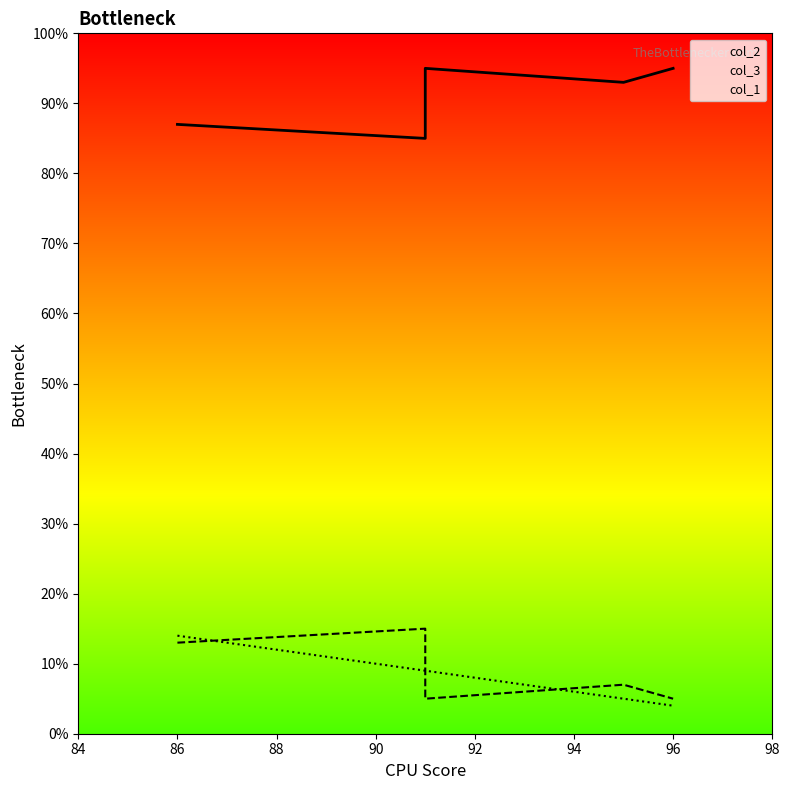

True or false: col_3 and col_2 cross at least once.

False